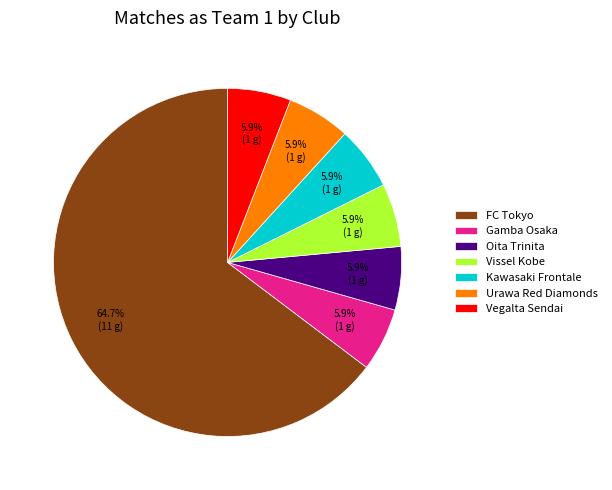

What is the majority slice?

FC Tokyo